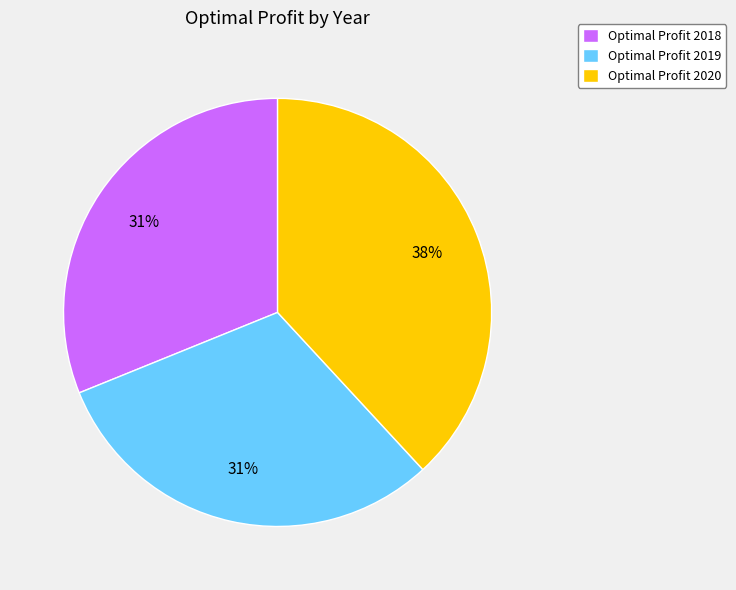

To the nearest percent, what percentage of the pie is Optimal Profit 2018?

31%